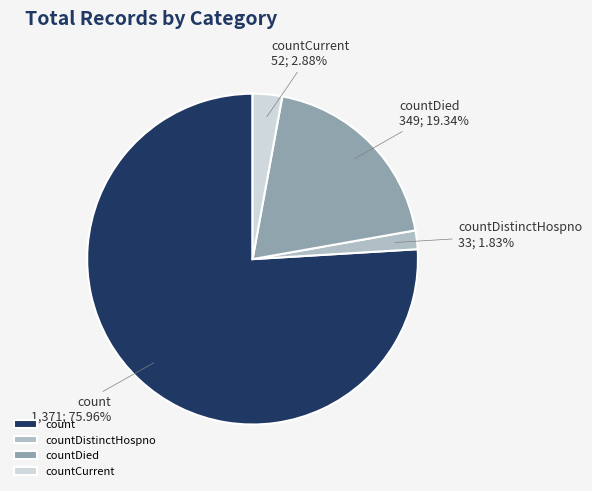

To the nearest percent, what is the difference between the largest and smallest slice percentages?

74%